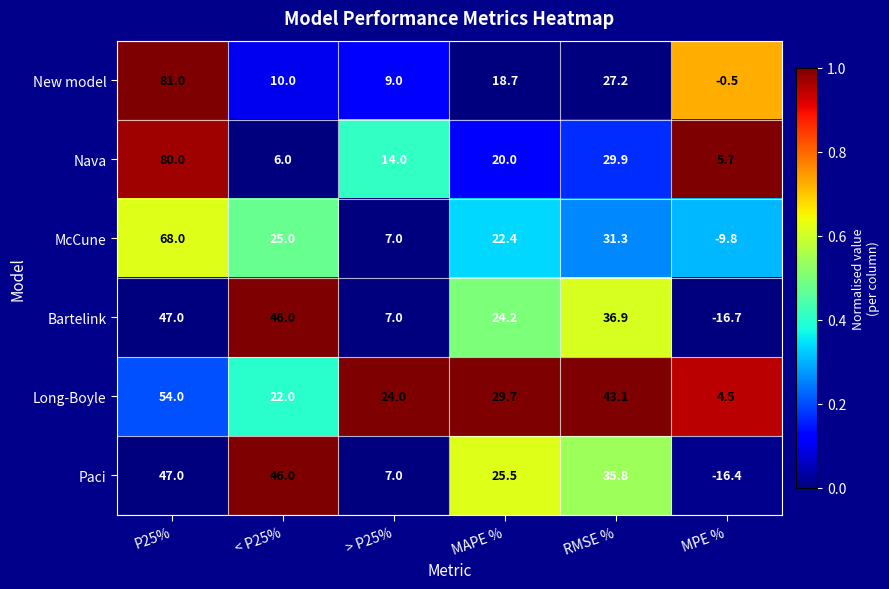

What is the difference between the highest and lowest values at RMSE %?

15.9